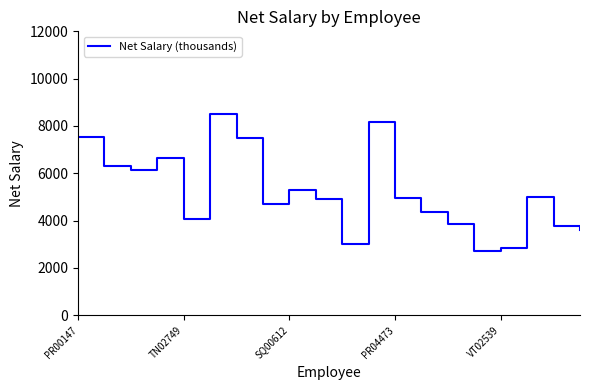

Reading right to left, what are all the values shown in this chart?

3593.6	3767.8	4993.8	2855.0	2707.3	3866.9	4372.4	4942.4	8173.2	3022.5	4927.2	5305.6	4715.5	7485.9	8498.3	4071.6	6652.0	6134.2	6311.5	7533.5